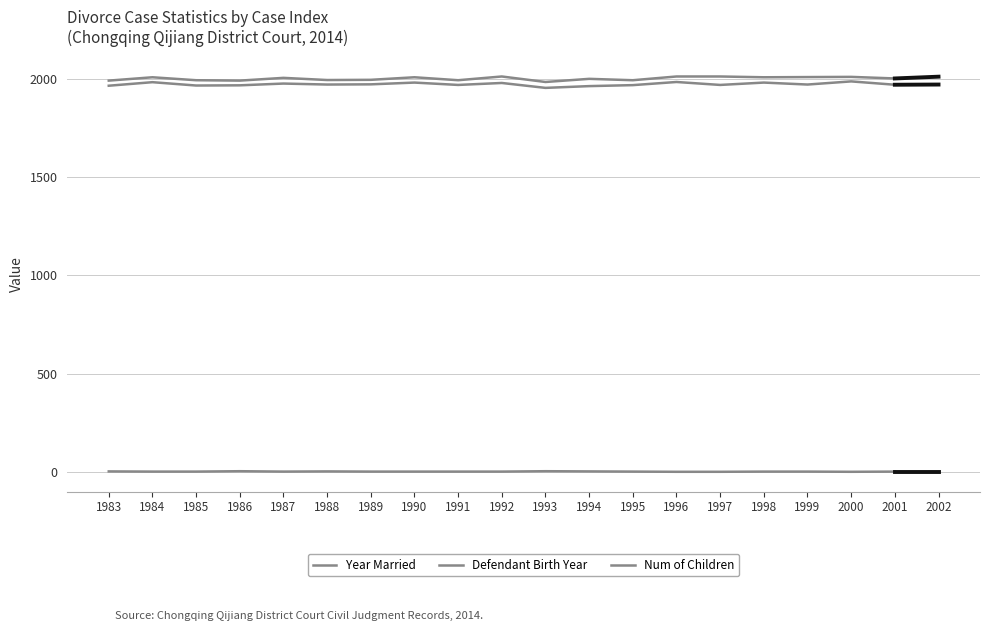

Reading left to right, transcribe all the data shown in this chart.

Year Married: 1983=1991	1984=2008	1985=1993	1986=1991	1987=2005	1988=1994	1989=1995	1990=2008	1991=1993	1992=2012	1993=1984	1994=2000	1995=1993	1996=2012	1997=2012	1998=2008	1999=2009	2000=2010	2001=2002
Defendant Birth Year: 1983=1965	1984=1983	1985=1966	1986=1967	1987=1976	1988=1971	1989=1972	1990=1981	1991=1969	1992=1979	1993=1954	1994=1963	1995=1968	1996=1984	1997=1969	1998=1981	1999=1971	2000=1987	2001=1970
Num of Children: 1983=2	1984=1	1985=1	1986=3	1987=1	1988=2	1989=1	1990=1	1991=1	1992=1	1993=3	1994=2	1995=1	1996=0	1997=0	1998=1	1999=1	2000=0	2001=1